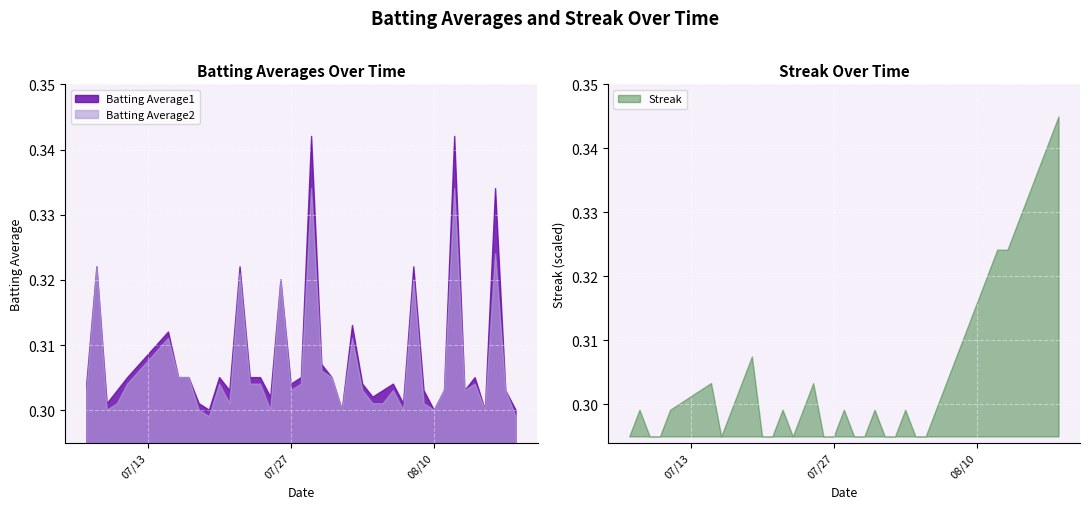

What is the total value across all series at 2010-08-05?

0.6